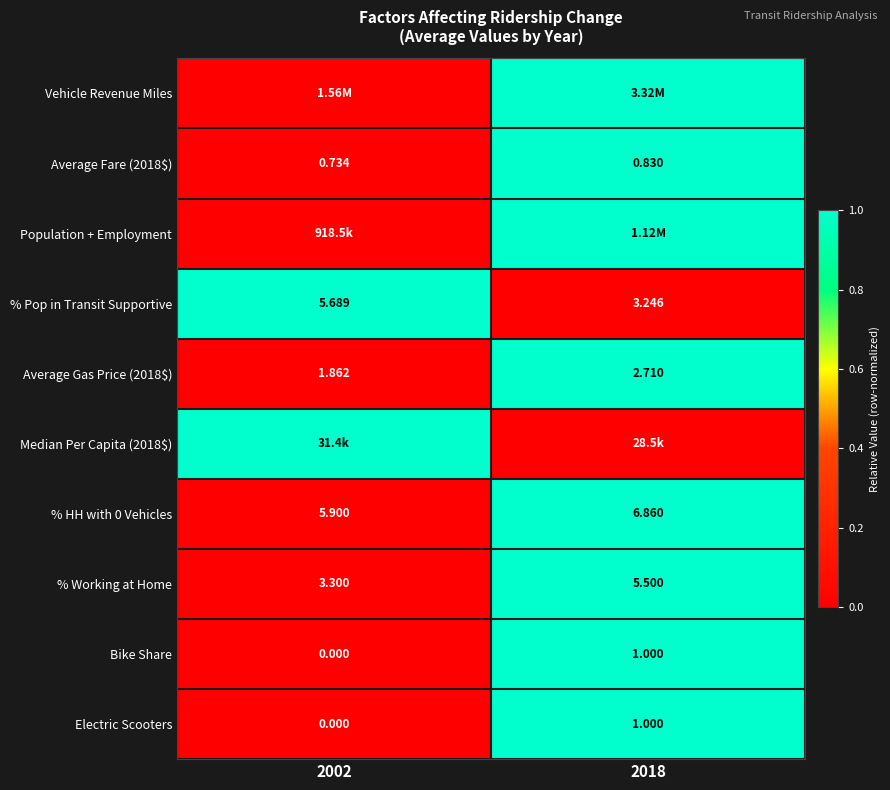

Which has a higher value, 2018 or 2002?

2018